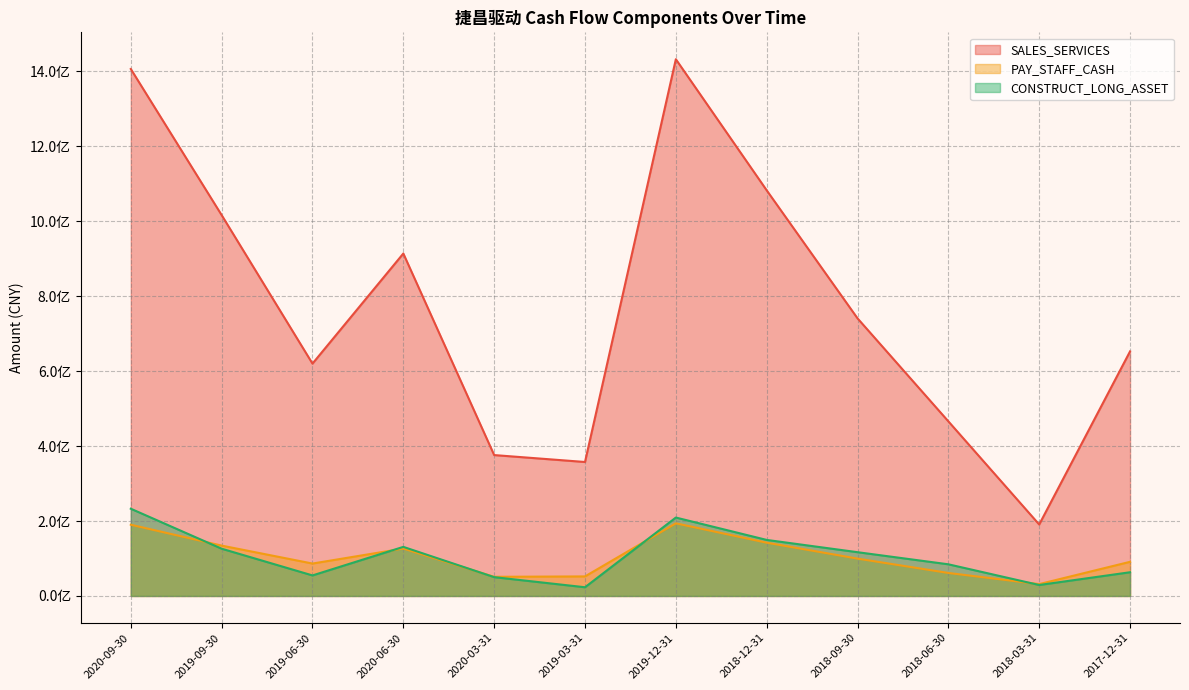

What position from the right is 2019-06-30?

10